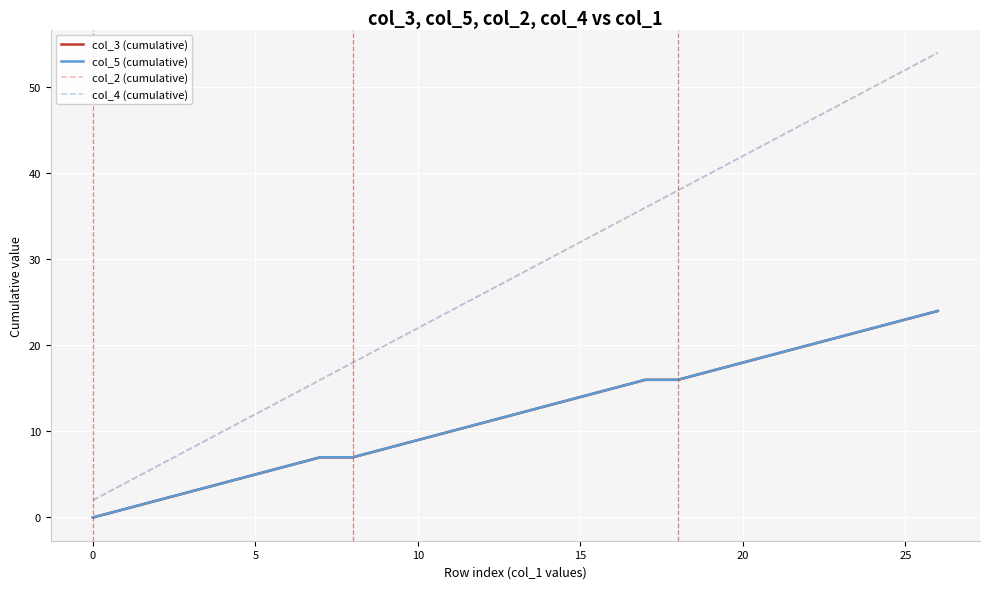

The value of col_4 (cumulative) at 15 is 44. True or false?

False